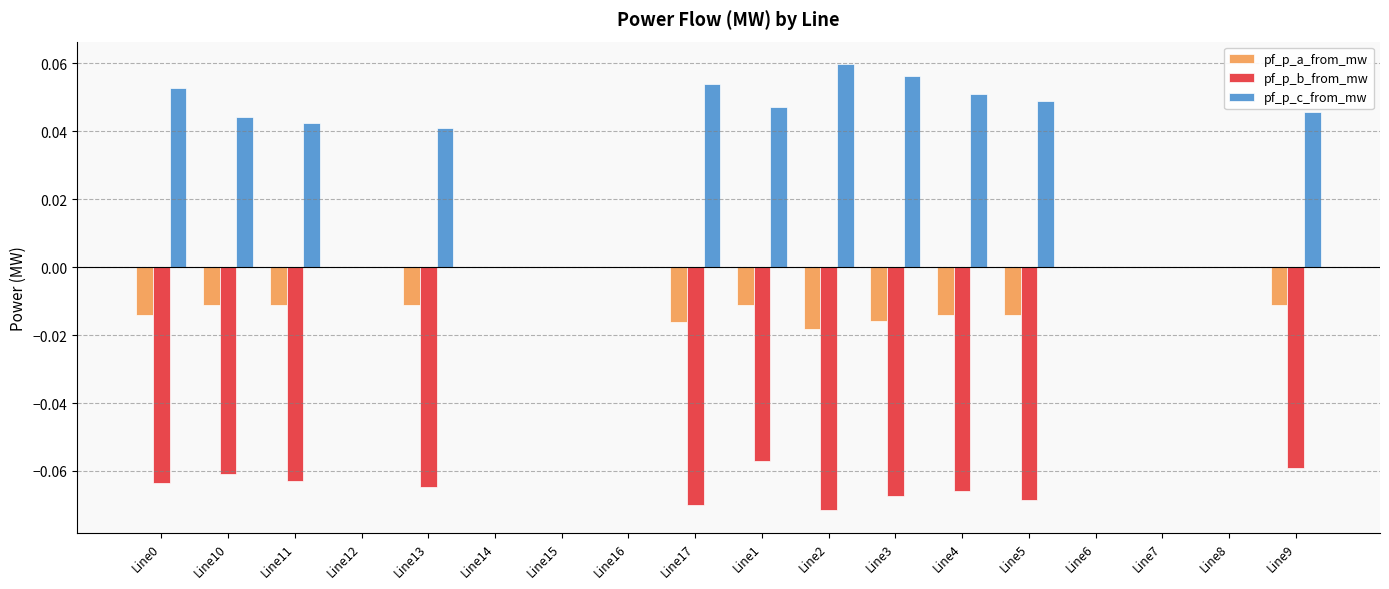

The pf_p_b_from_mw series shows -0.0 at Line14. True or false?

True